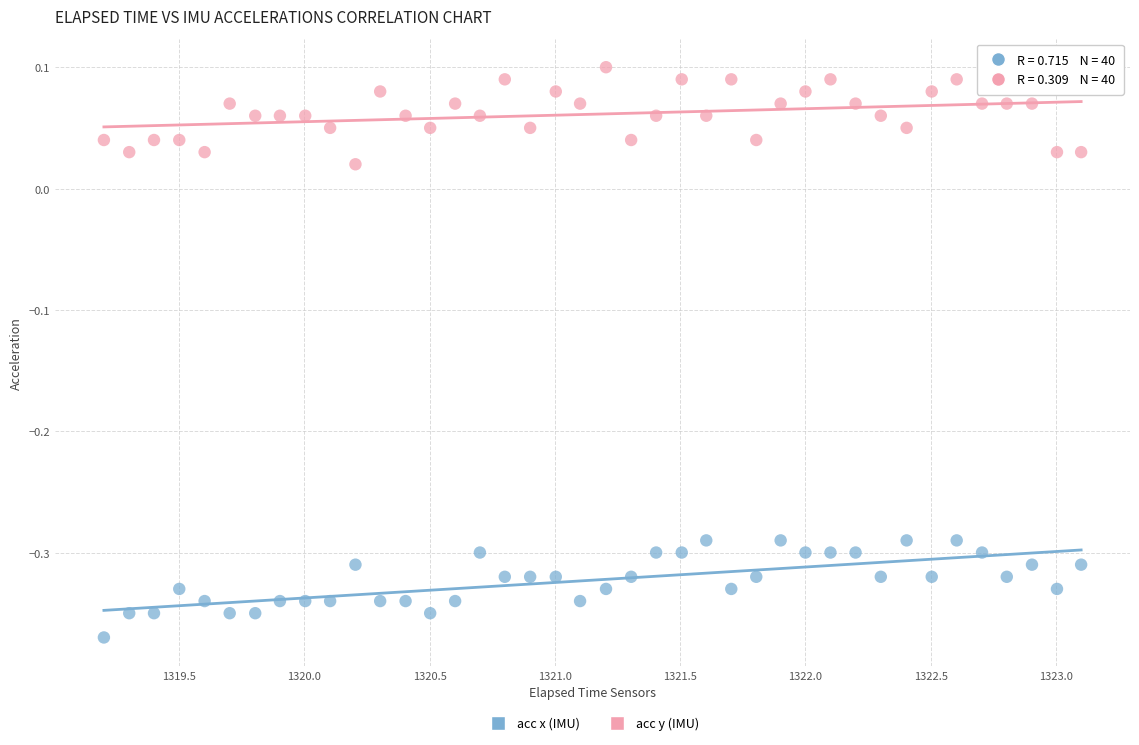

What is the X range (max minus min) for the scatter plot?

3.9